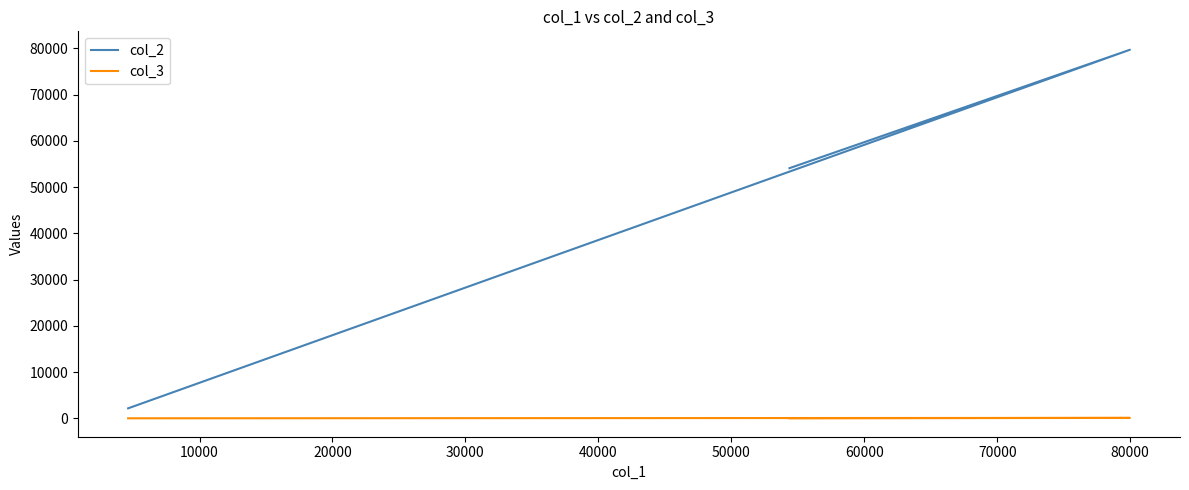

Is the value of col_2 at 20000 greater than the value of col_3 at 0?

Yes